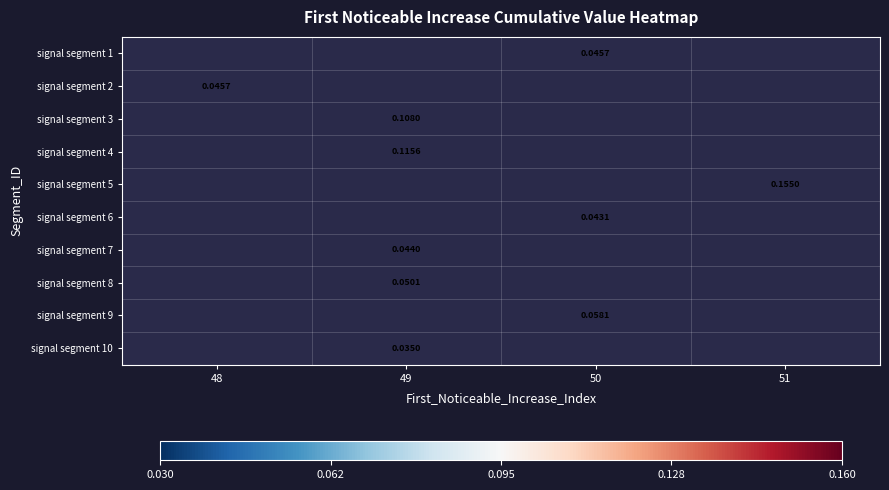

The value of signal segment 8 at 49 is 0.1. True or false?

True